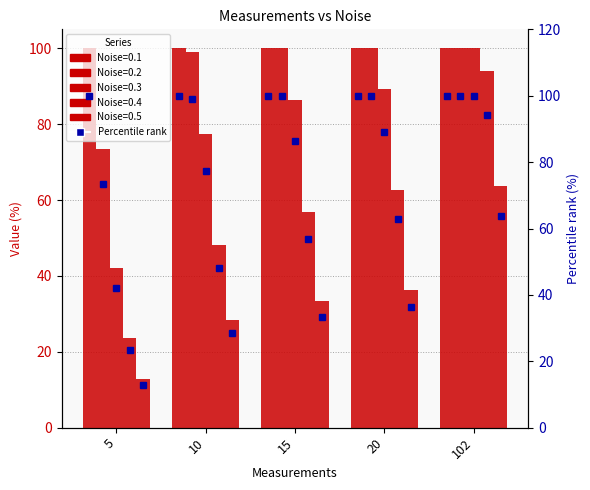

What is the sum of the 0.4 values at 15 and 5?

80.4